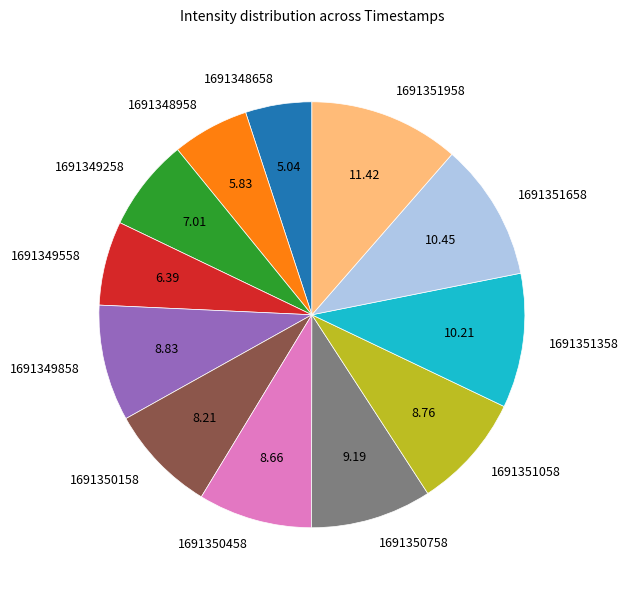

Is 1691350758 the majority of the pie?

No